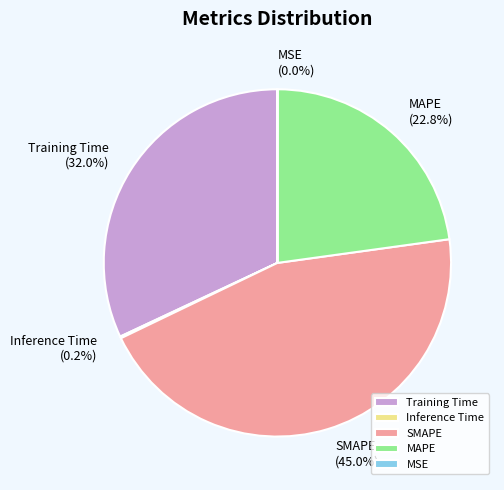

Is Training Time the majority of the pie?

No